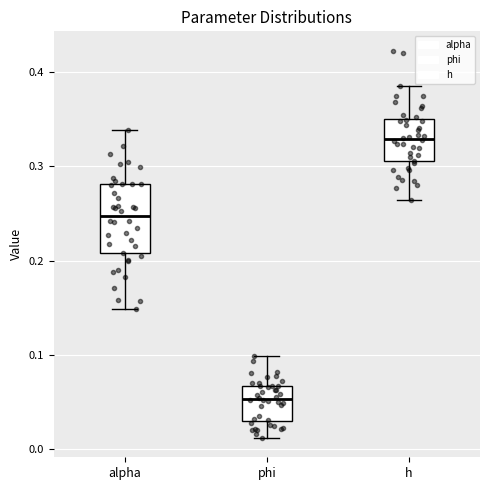

Which box's median line is the lowest?

phi